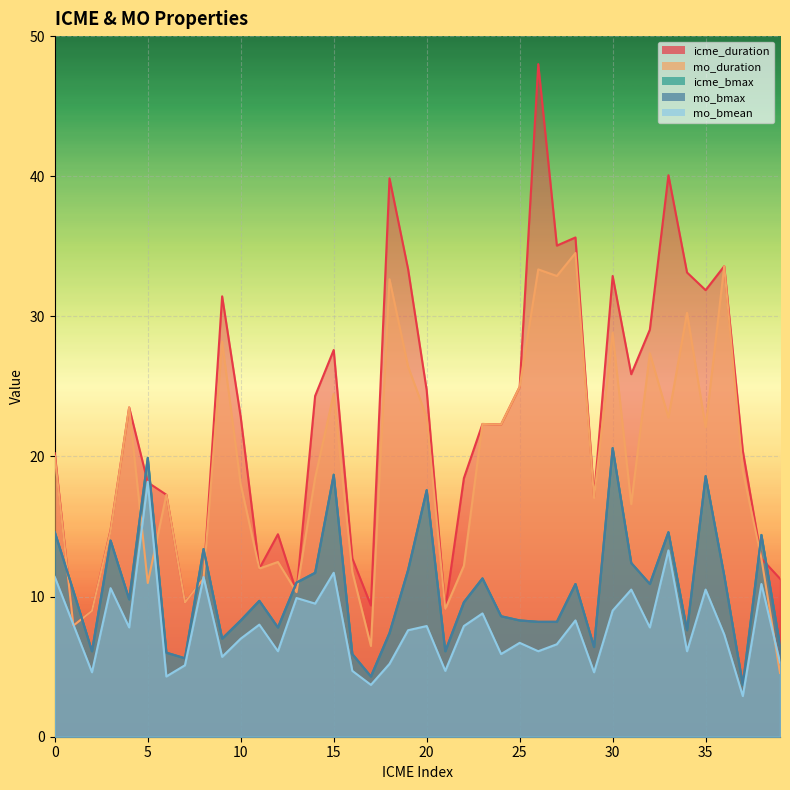

Reading right to left, list all the values displayed in this chart.

icme_duration: 39=11.3	38=12.7	37=20.4	36=33.6	35=31.9	34=33.1	33=40.1	32=29.1	31=25.9	30=32.9	29=17.1	28=35.6	27=35.0	26=48.0	25=25.0	24=22.3	23=22.3	22=18.4	21=9.1	20=24.7	19=33.4	18=39.9	17=9.4	16=12.7	15=27.6	14=24.3	13=10.3	12=14.4	11=12.0	10=22.8	9=31.4	8=11.3	7=9.6	6=17.3	5=18.1	4=23.5	3=14.8	2=9.0	1=7.9	0=20.2
mo_duration: 39=4.5	38=12.7	37=19.0	36=33.6	35=22.1	34=30.2	33=22.8	32=27.4	31=16.6	30=28.8	29=17.1	28=34.5	27=32.9	26=33.4	25=25.0	24=22.3	23=22.3	22=12.2	21=9.1	20=22.8	19=26.4	18=32.6	17=6.5	16=11.8	15=24.5	14=18.5	13=10.3	12=12.5	11=12.0	10=18.0	9=28.2	8=11.3	7=9.6	6=17.3	5=11.0	4=23.5	3=14.7	2=9.0	1=7.9	0=20.0
icme_bmax: 39=6.5	38=14.4	37=3.7	36=11.5	35=18.6	34=7.6	33=14.6	32=10.9	31=12.4	30=20.6	29=6.4	28=10.9	27=8.2	26=8.2	25=8.3	24=8.6	23=11.3	22=9.6	21=6.1	20=17.6	19=11.9	18=7.4	17=4.3	16=5.9	15=18.7	14=11.7	13=11.0	12=7.8	11=9.7	10=8.3	9=7.0	8=13.4	7=5.6	6=6.0	5=19.9	4=9.8	3=14.0	2=6.1	1=10.4	0=14.6
mo_bmax: 39=6.5	38=14.4	37=3.7	36=11.5	35=18.6	34=7.6	33=14.6	32=10.9	31=12.4	30=20.6	29=6.4	28=10.9	27=8.2	26=8.2	25=8.3	24=8.6	23=11.3	22=9.6	21=6.1	20=17.6	19=11.9	18=7.4	17=4.3	16=5.9	15=18.7	14=11.7	13=11.0	12=7.8	11=9.7	10=8.3	9=7.0	8=13.4	7=5.6	6=6.0	5=19.9	4=9.8	3=14.0	2=6.1	1=10.4	0=14.6
mo_bmean: 39=5.3	38=10.9	37=2.9	36=7.3	35=10.5	34=6.1	33=13.3	32=7.8	31=10.5	30=9.0	29=4.6	28=8.3	27=6.6	26=6.1	25=6.7	24=5.9	23=8.8	22=7.9	21=4.7	20=7.9	19=7.6	18=5.2	17=3.7	16=4.7	15=11.7	14=9.5	13=9.9	12=6.1	11=8.0	10=7.0	9=5.7	8=11.4	7=5.1	6=4.3	5=18.2	4=7.8	3=10.6	2=4.6	1=8.0	0=11.4